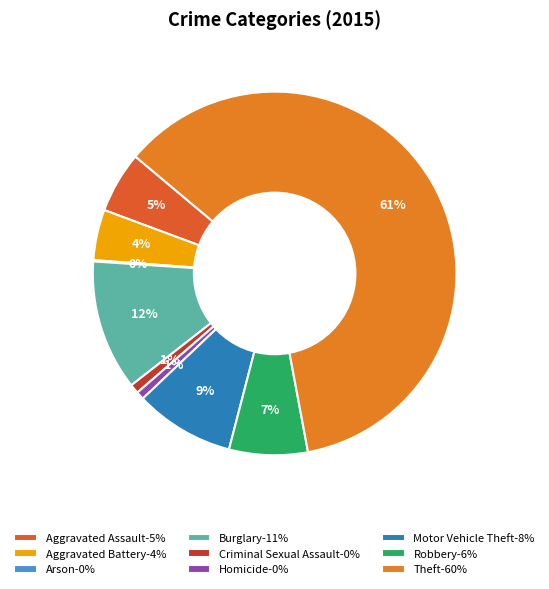

To the nearest percent, what percentage of the pie is Burglary?

12%